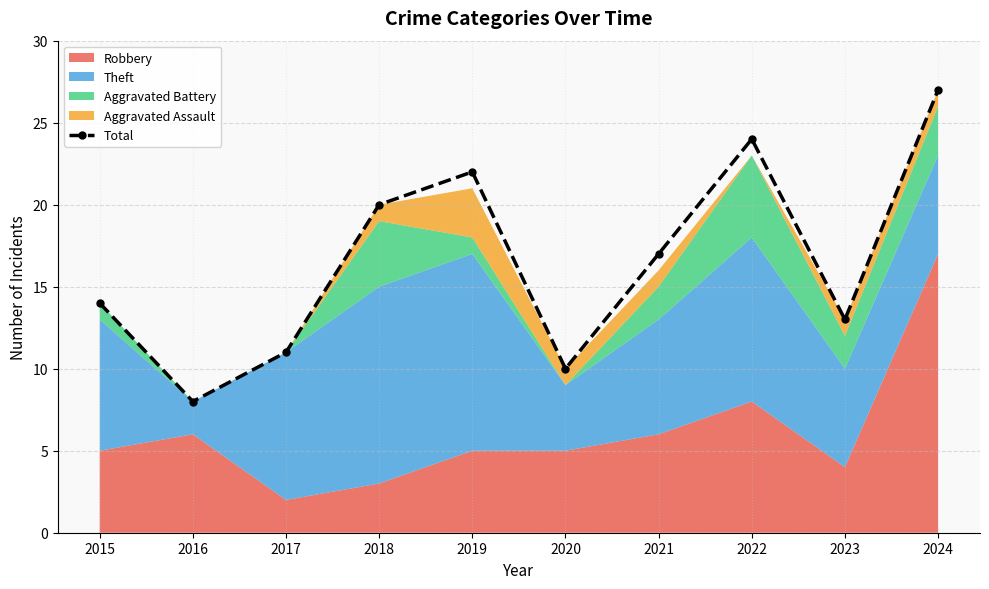

How many lines are shown in the chart?

1